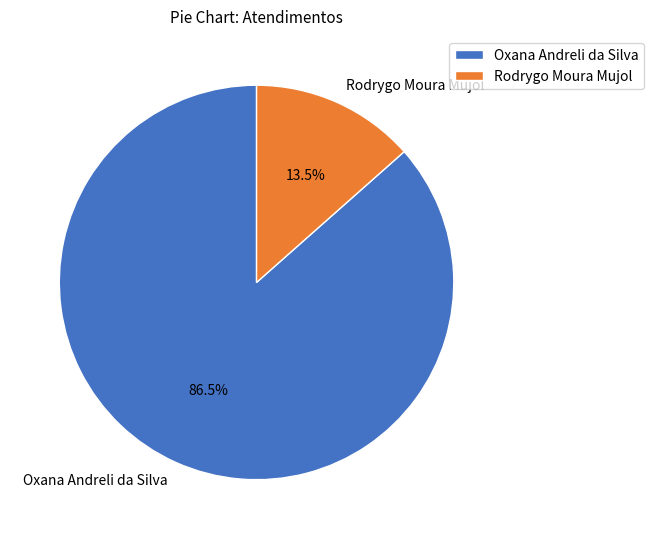

Count the number of slices in the pie.

2